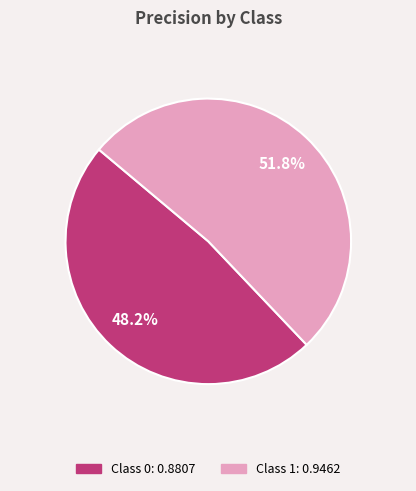

How many segments does this pie chart have?

2